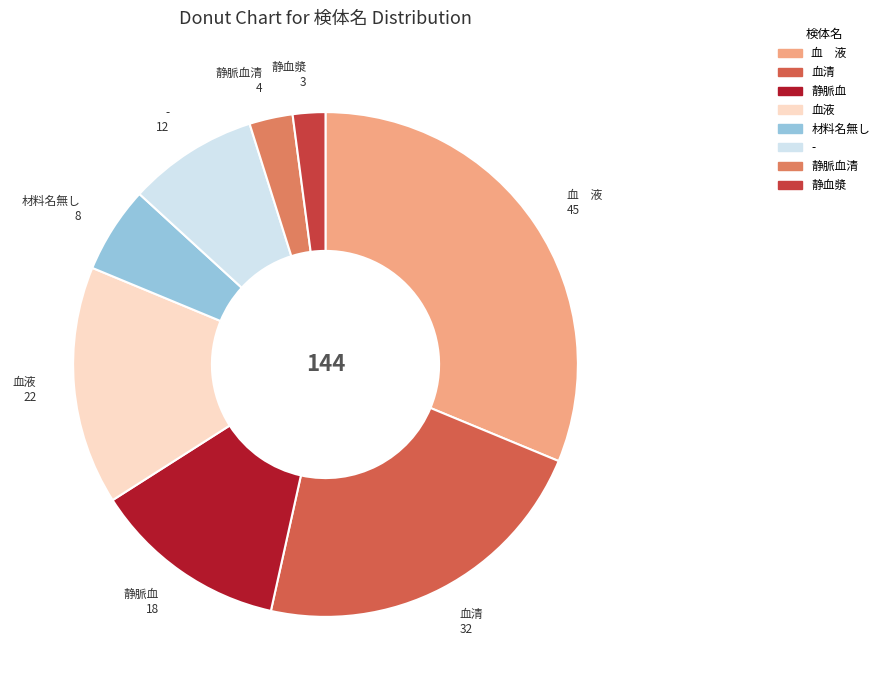

Which slice is the largest?

血 液